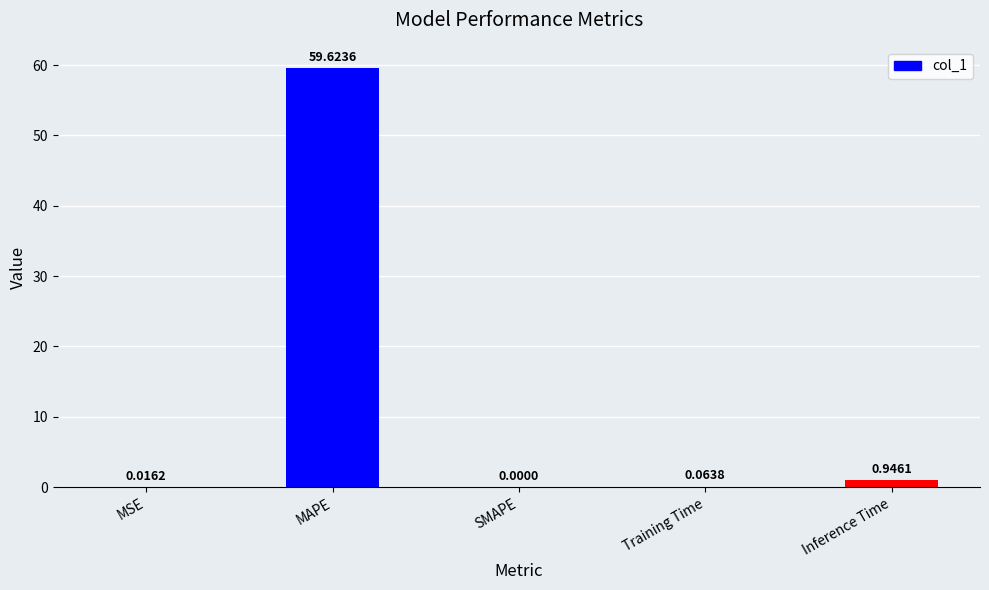

Are the bars grouped side by side (vs. stacked)?

No